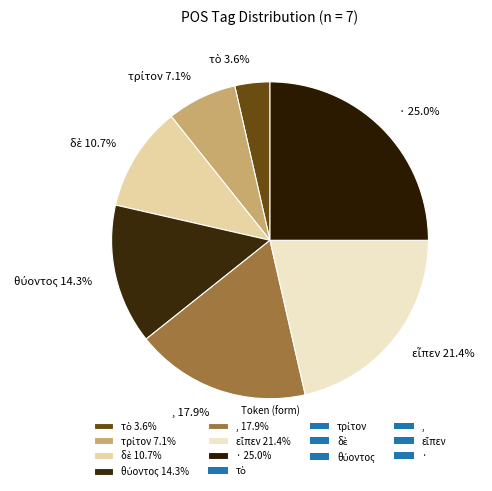

Is there a majority slice in this chart?

No